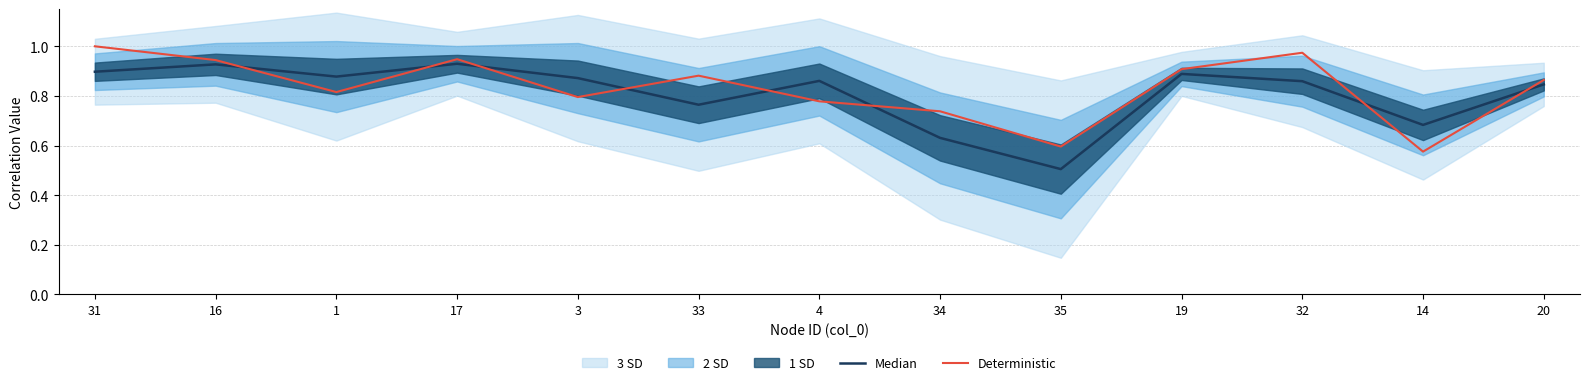

Reading right to left, list all the values displayed in this chart.

Median: 20=0.8	14=0.7	32=0.9	19=0.9	35=0.5	34=0.6	4=0.9	33=0.8	3=0.9	17=0.9	1=0.9	16=0.9	31=0.9
Deterministic: 20=0.9	14=0.6	32=1.0	19=0.9	35=0.6	34=0.7	4=0.8	33=0.9	3=0.8	17=0.9	1=0.8	16=0.9	31=1.0